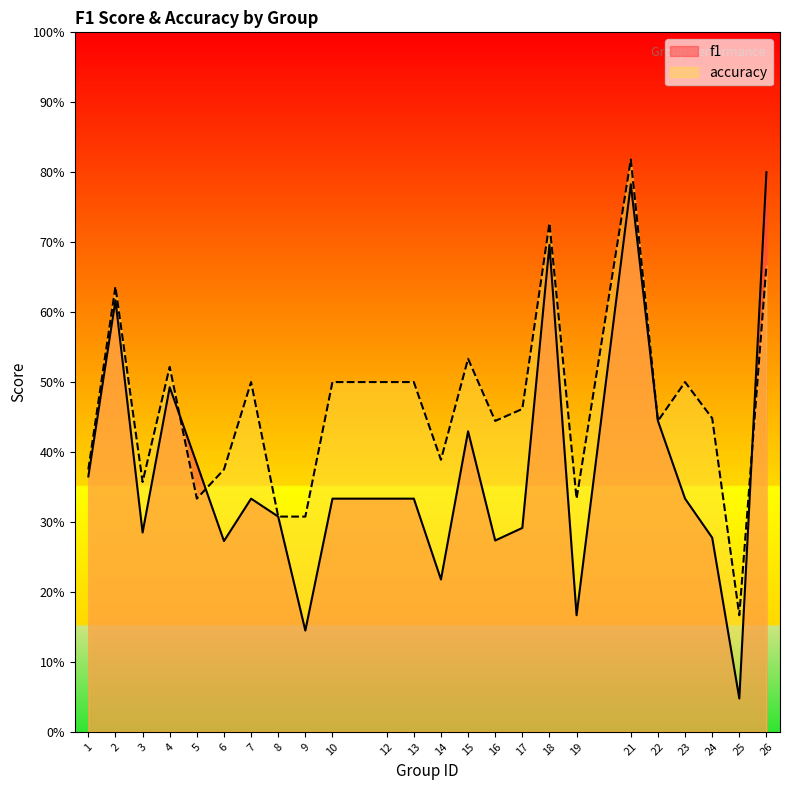

In f1, how many points are higher than both neighbors (excluding endpoints)?

6